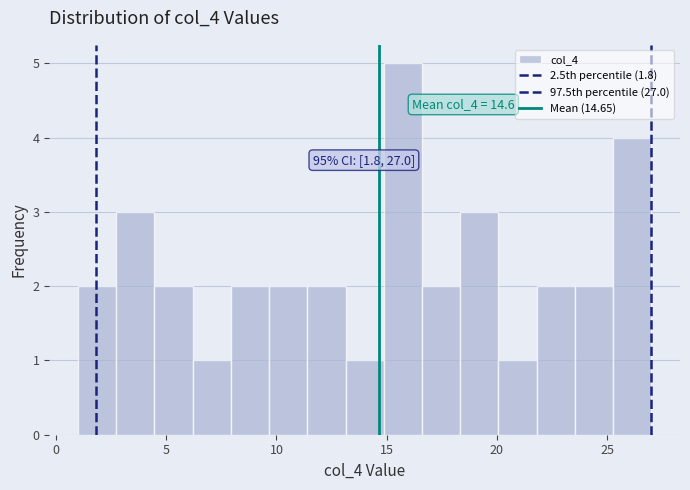

Read against the x-axis, roughly where is the centre of the tallest bar?

15.5